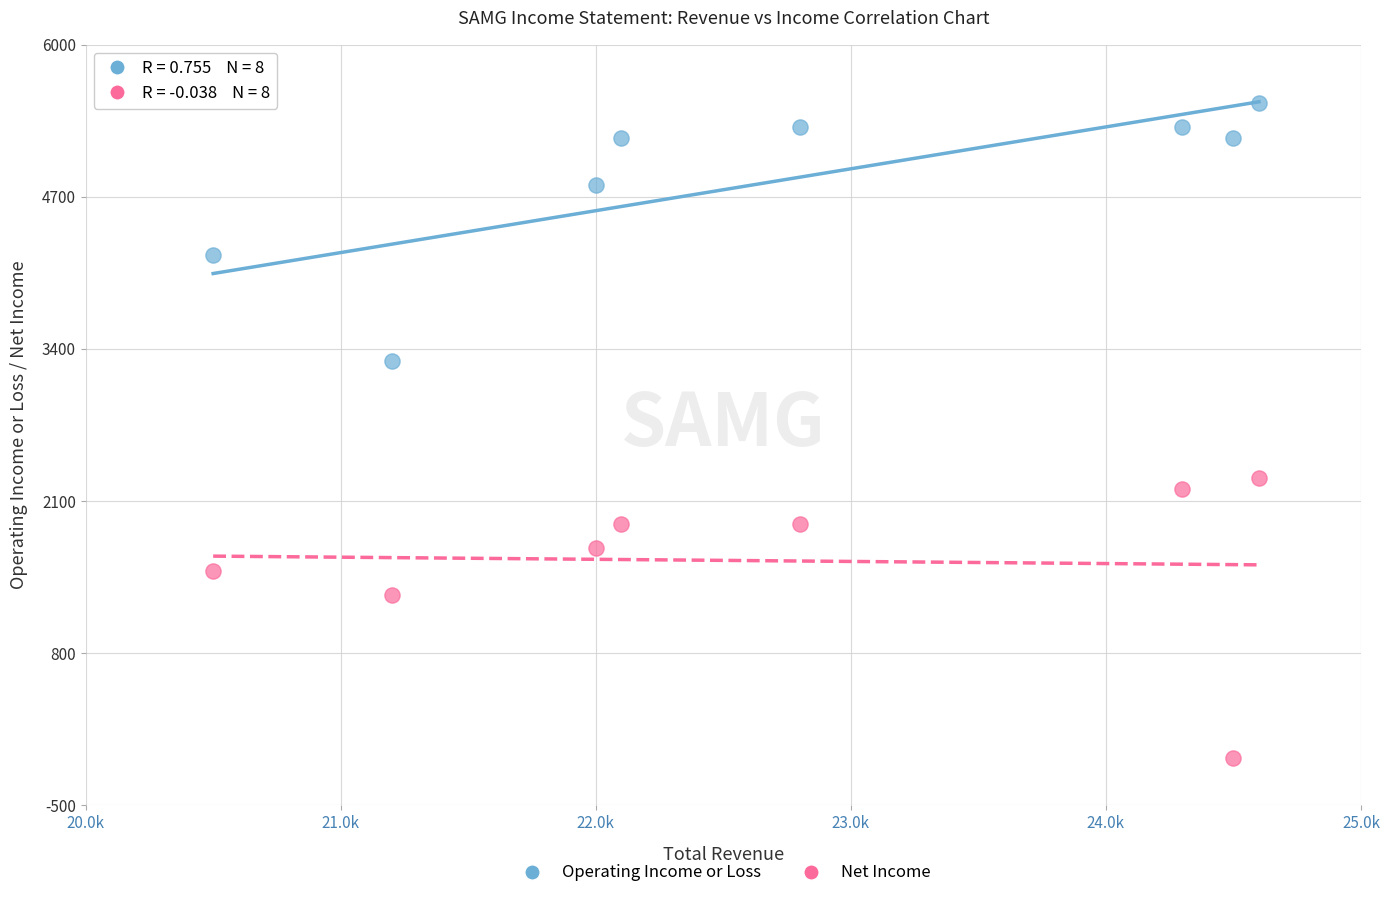

Across all data points, what is the range of Y values (max minus min)?

5600